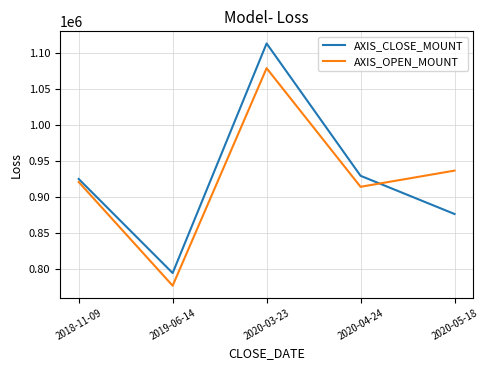

Which series changed the most between 2018-11-09 and 2019-06-14?

AXIS_OPEN_MOUNT